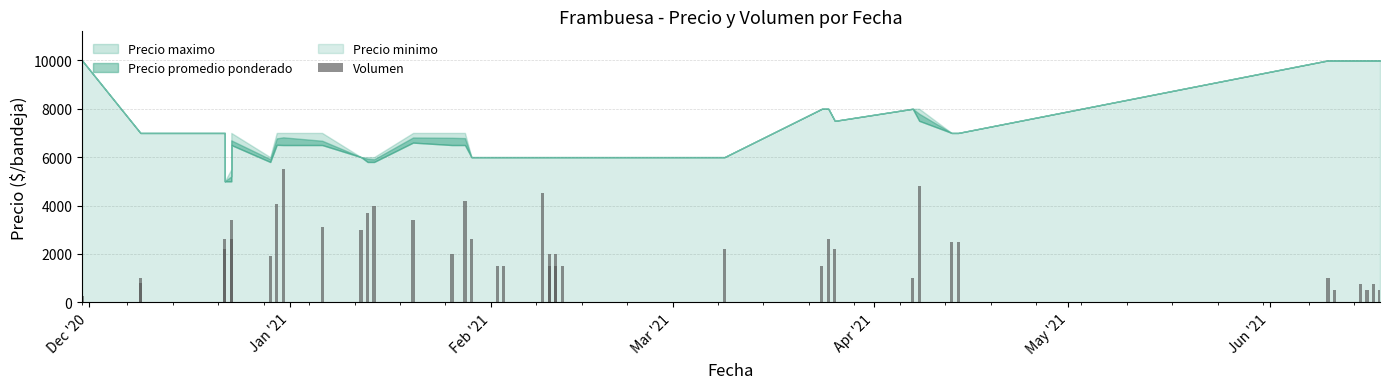

Does the chart contain any negative values?

No